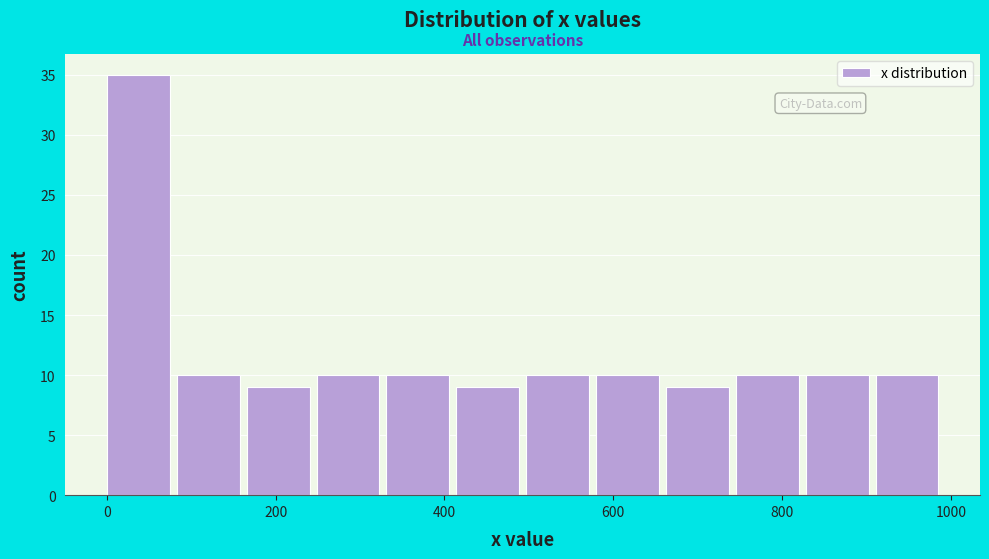

Reading left to right, list every bar in this chart as the range it spans on the x-axis followed by its height. Neither the bar edges nor the heights are printed on the chart, so give them approximately, as read against the axes.

0 to 80: 35
80 to 160: 10
160 to 240: 9
240 to 340: 10
340 to 420: 10
420 to 500: 9
500 to 580: 10
580 to 660: 10
660 to 740: 9
740 to 820: 10
820 to 920: 10
920 to 1000: 10